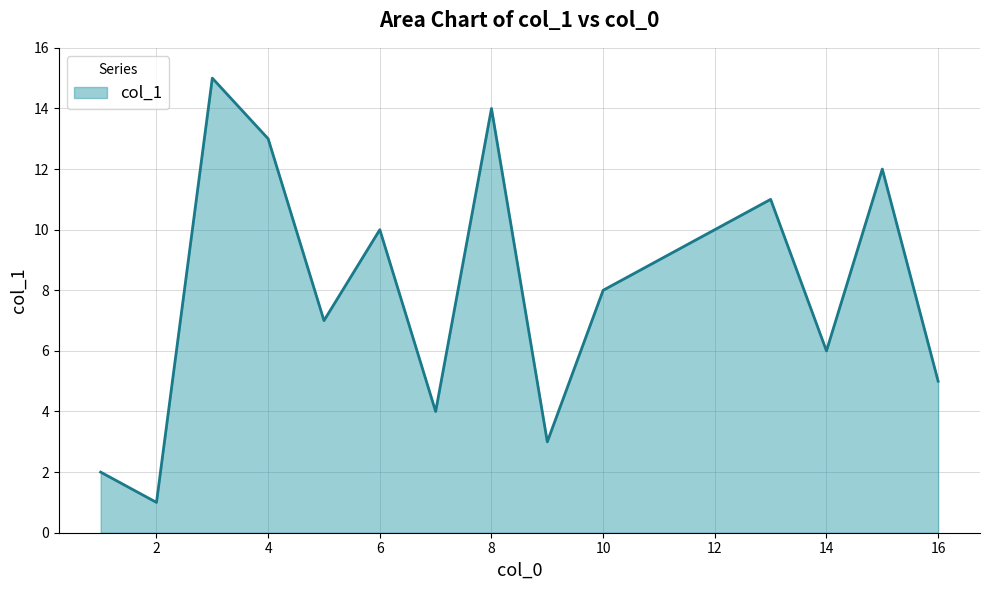

How many lines are shown in the chart?

1